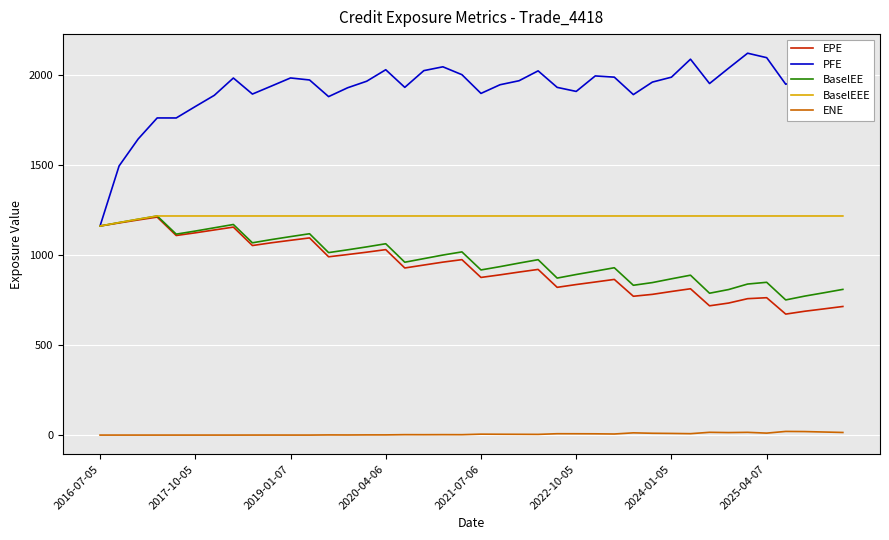

True or false: PFE and ENE intersect in this chart.

False